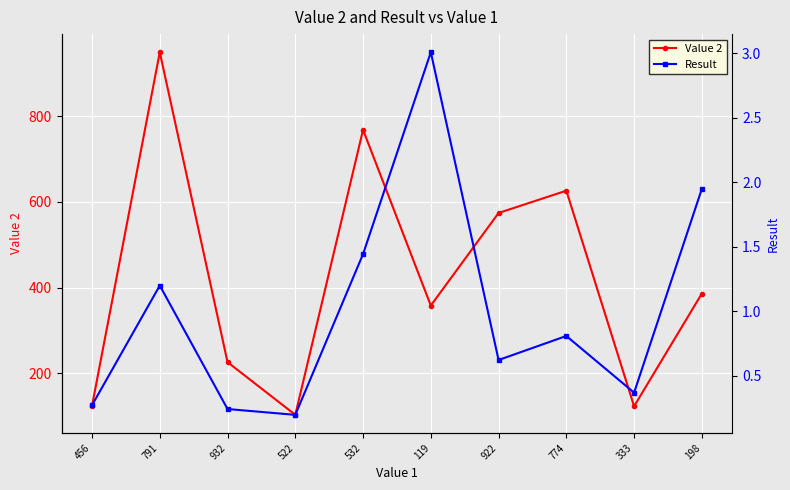

Is it true that Result equals 0.4 at 333?

True